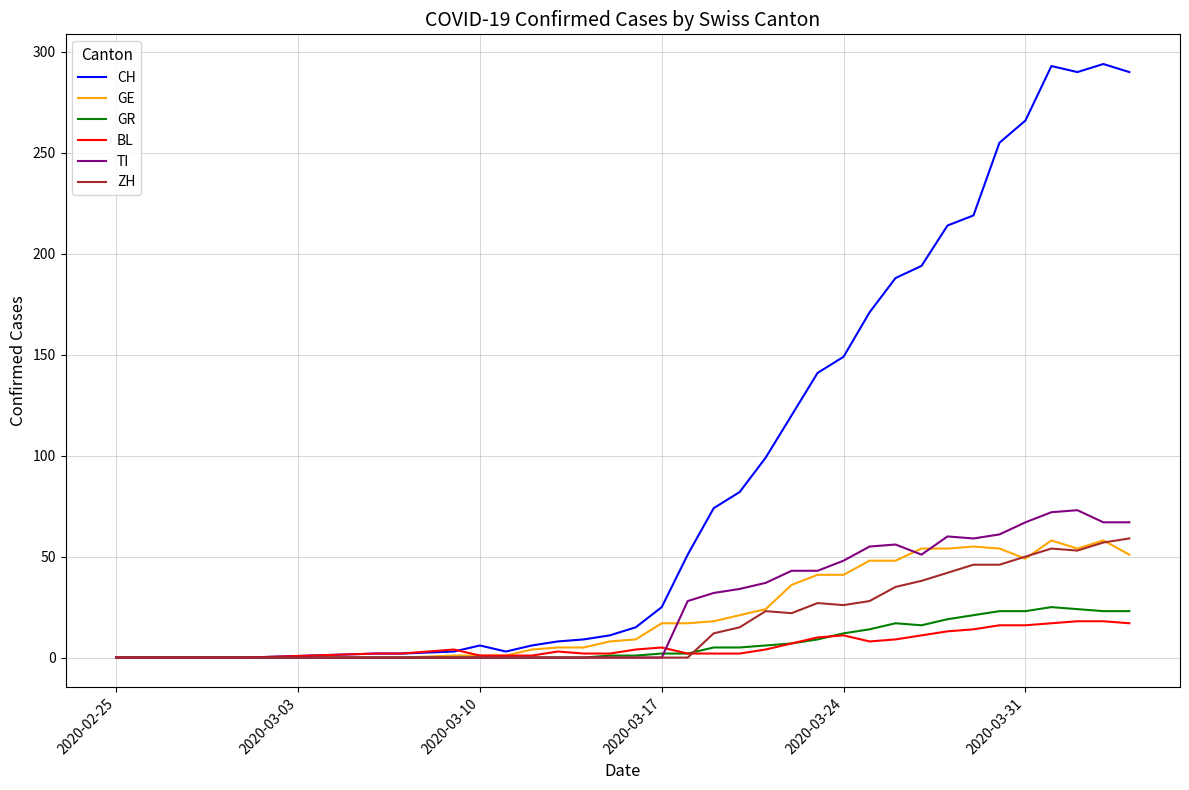

What is the greatest value displayed?

294